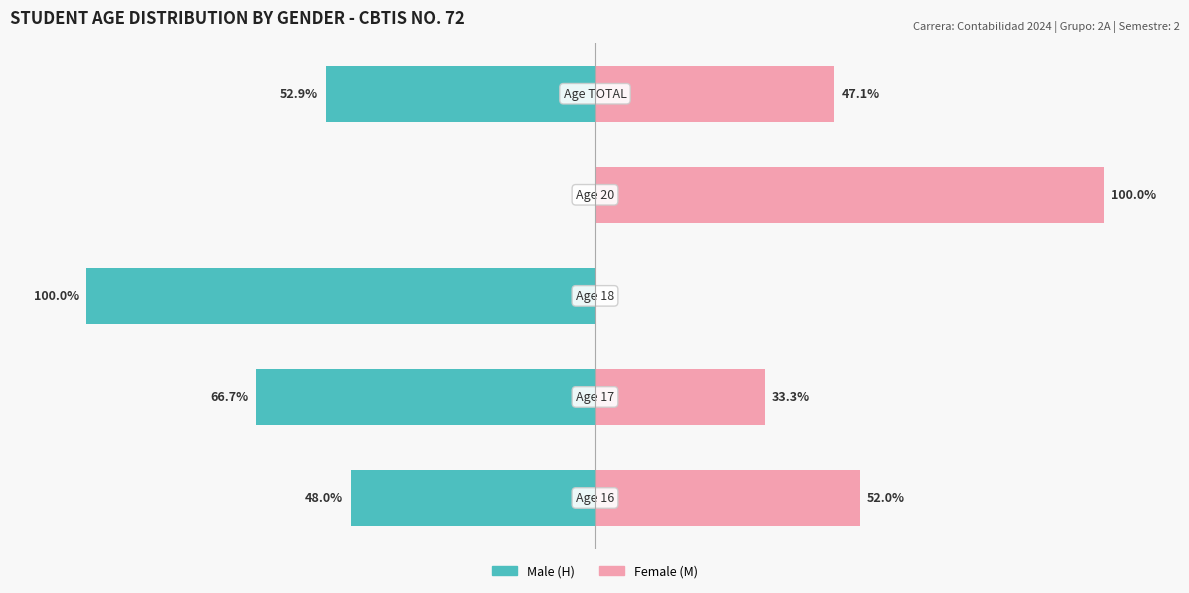

How many distinct data groups are displayed?

2